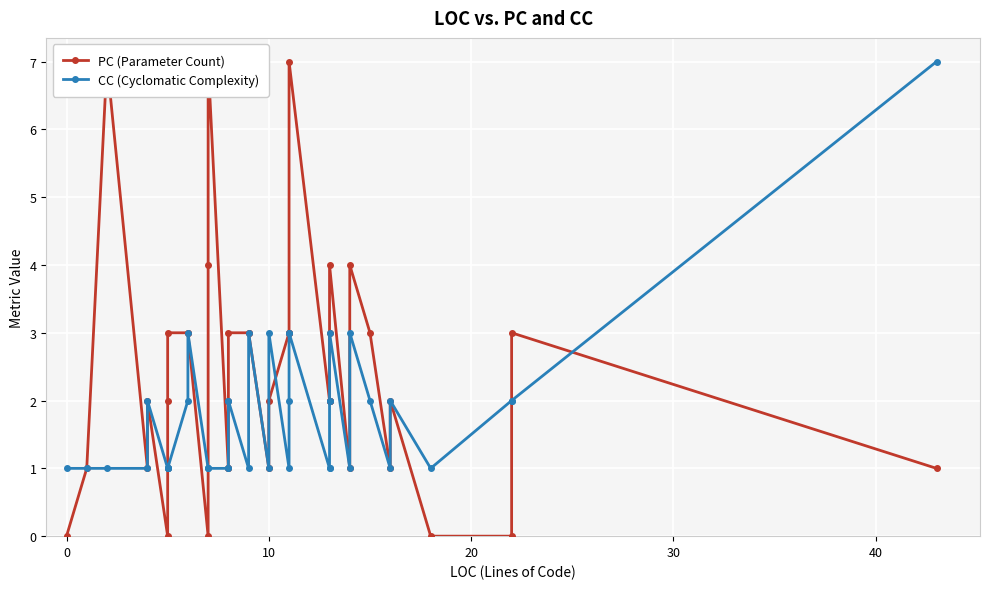

Rank the series at 40 from lowest to highest value.

PC (Parameter Count), CC (Cyclomatic Complexity)